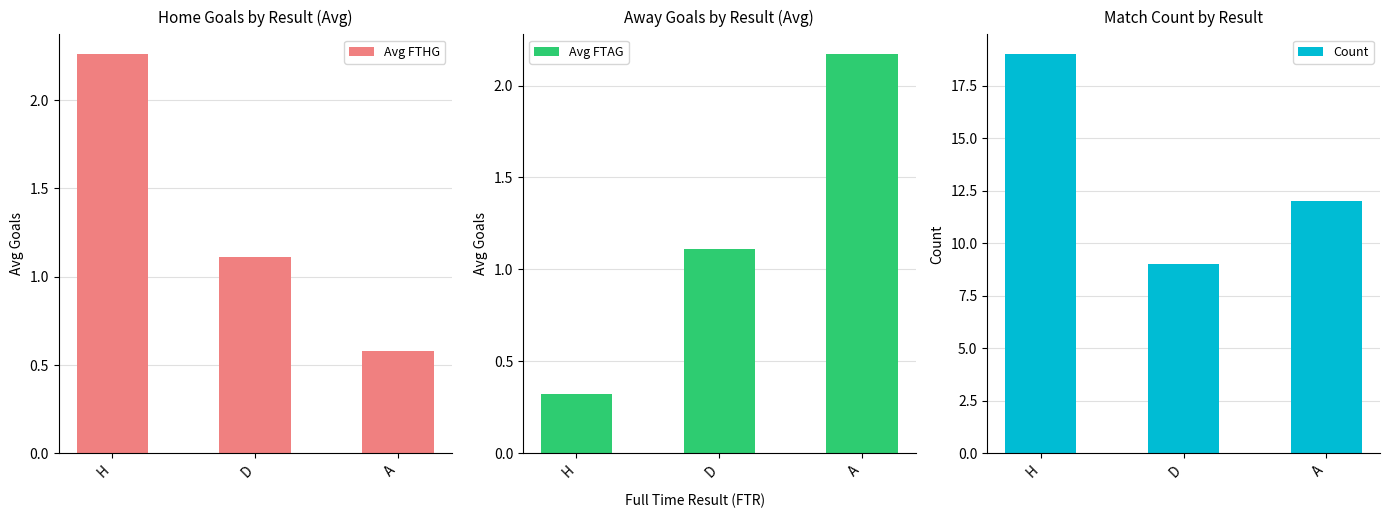

Between D and A, which series saw the biggest shift?

Count